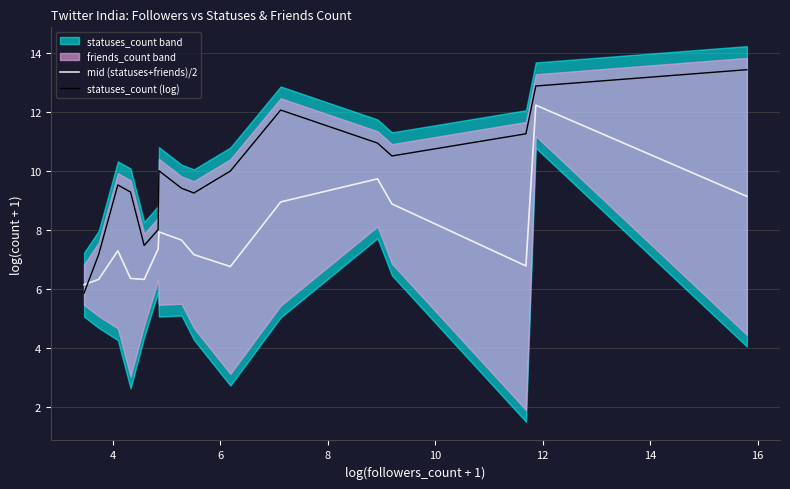

At how many categories does at least one series exceed 7?

19